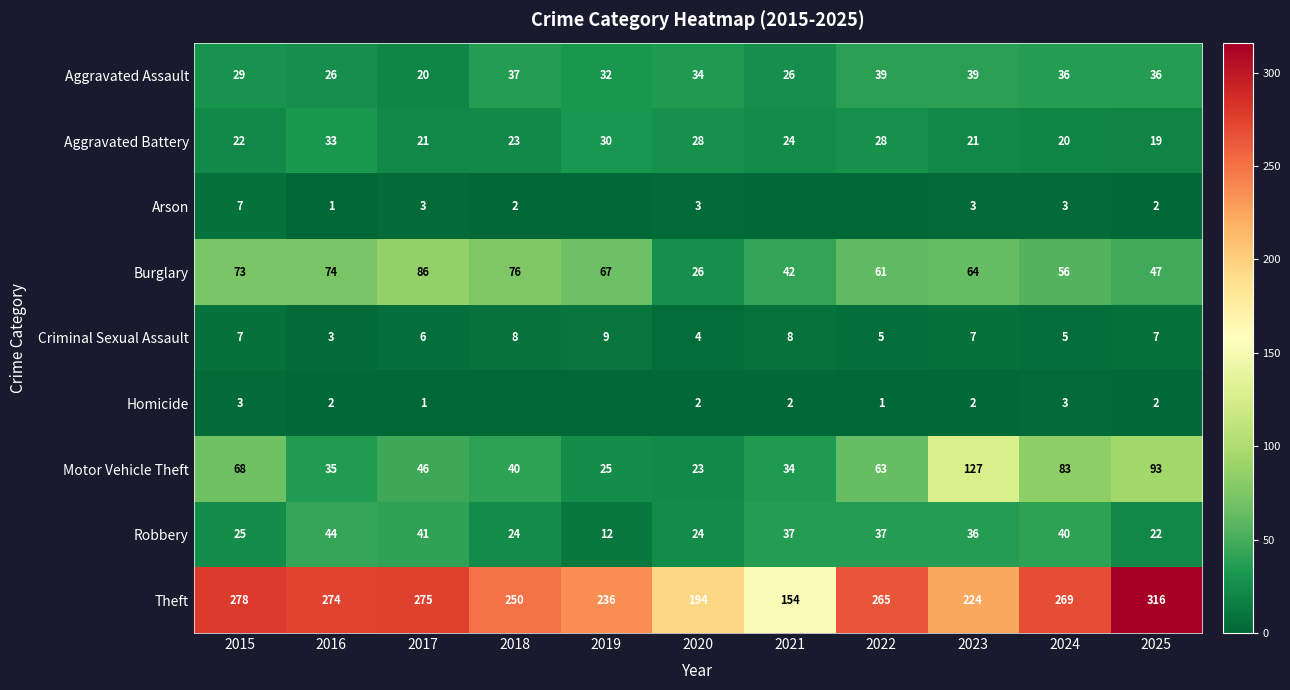

At which label does Aggravated Battery first exceed 23?

2016